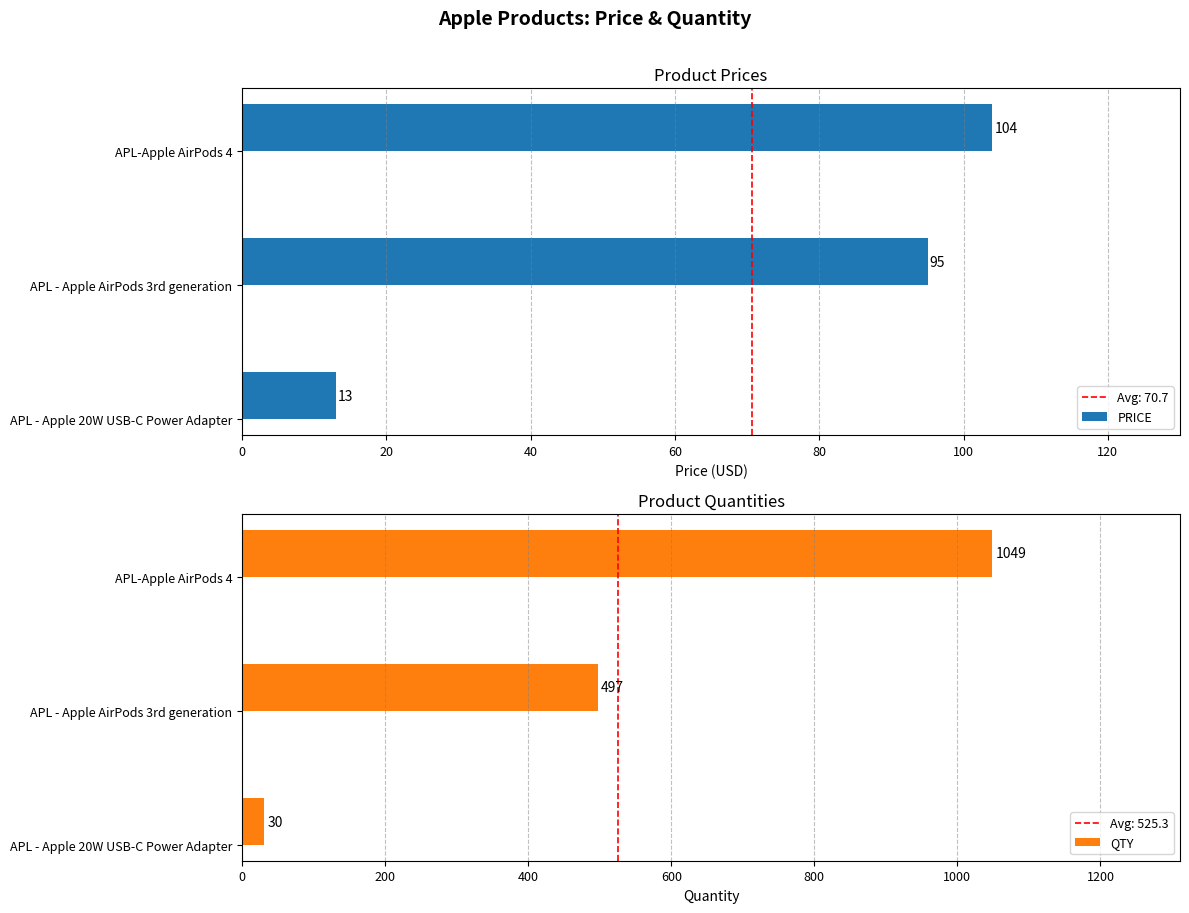

Where is PRICE nearest to the value 58?

APL - Apple AirPods 3rd generation